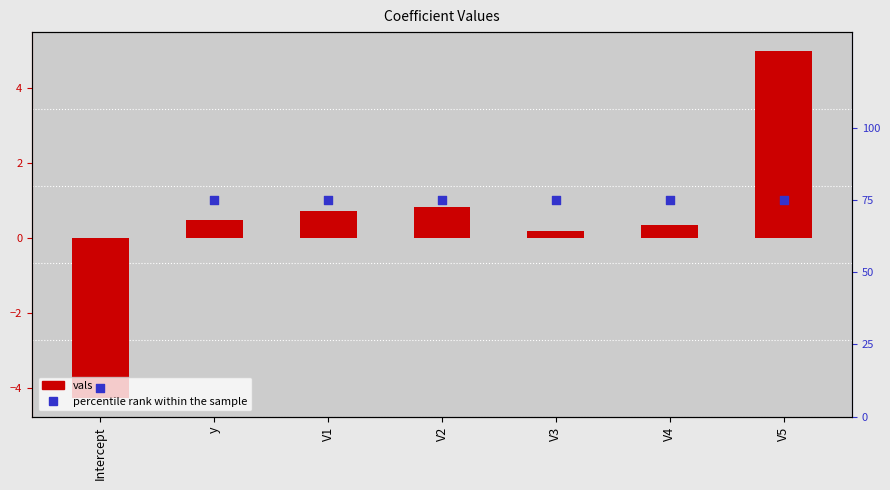

Which series has the largest Y range (max minus min)?

percentile rank within the sample